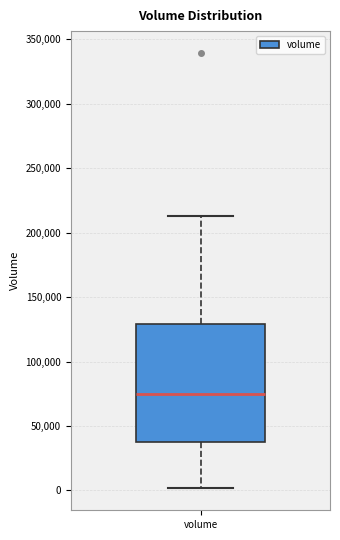

Read this box plot against the y-axis: the position of the median line, the range covered by the box, and the ends of both whiskers. The values are not printed on the chart, so give them approximately, as read against the axis.

median 75000, box 40000 to 130000, whiskers 0 to 215000